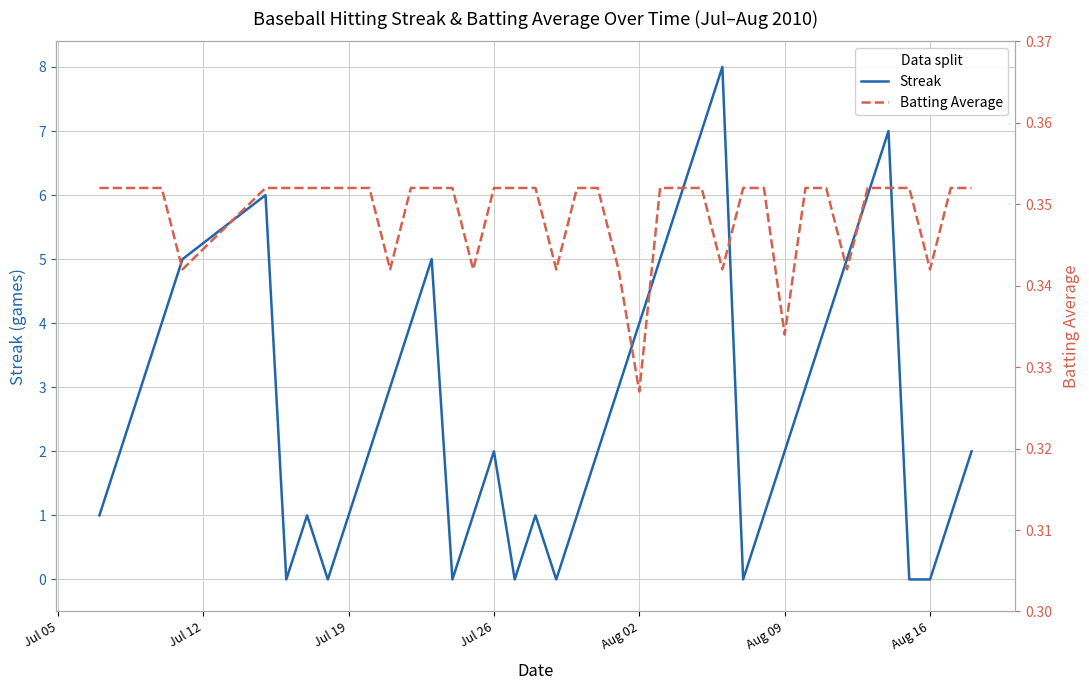

Which series ends up on top after the final intersection of Streak and Batting Average?

Streak